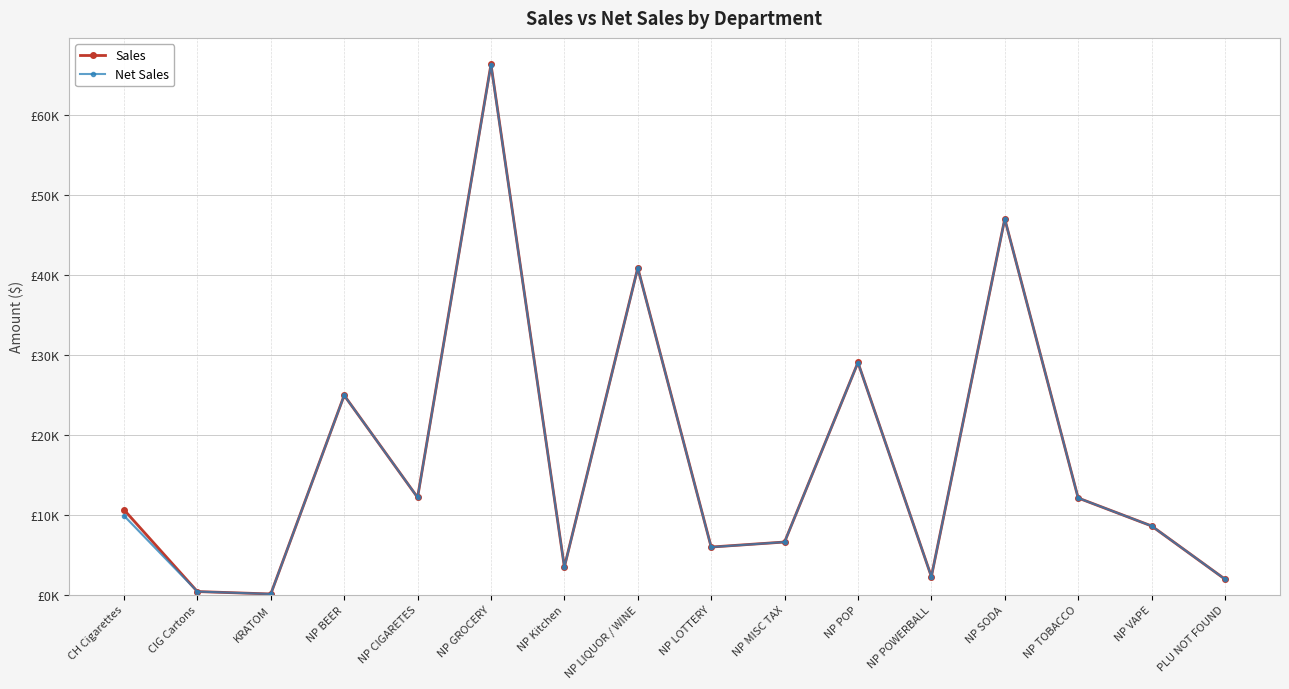

Between NP TOBACCO and NP BEER, which is larger?

NP BEER